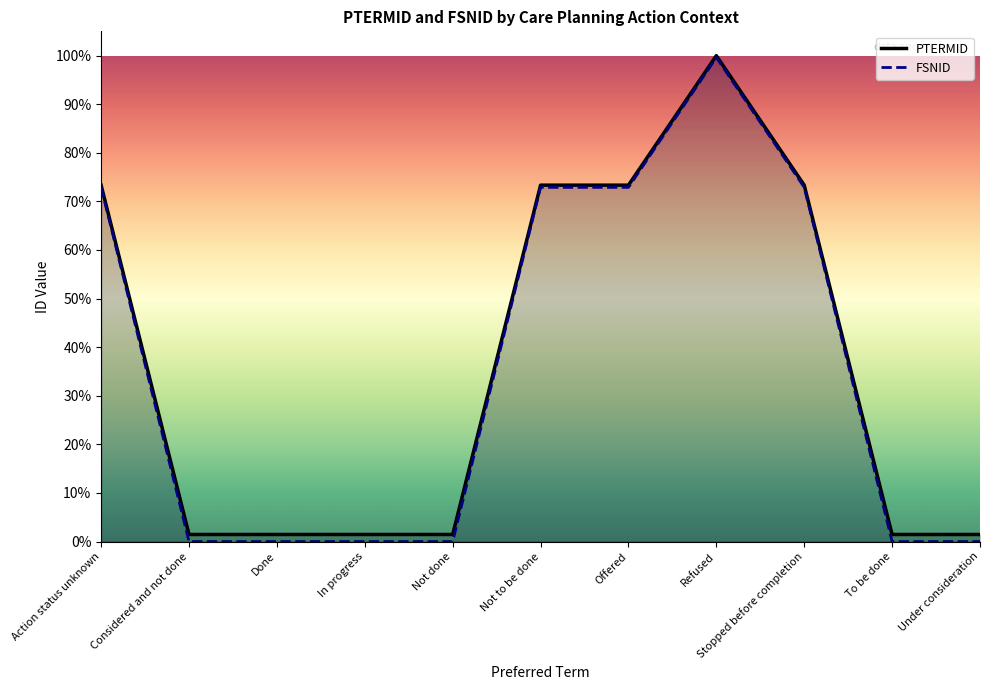

List the series in order of their overall mean, highest first.

PTERMID, FSNID